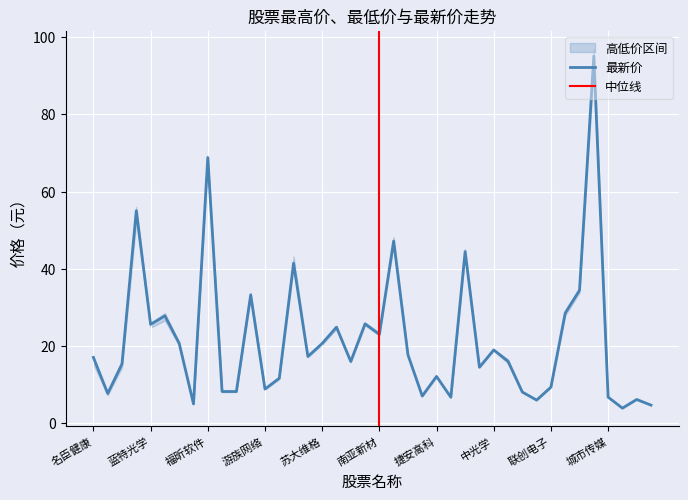

How many interior local valleys does the 最高 series have?

13